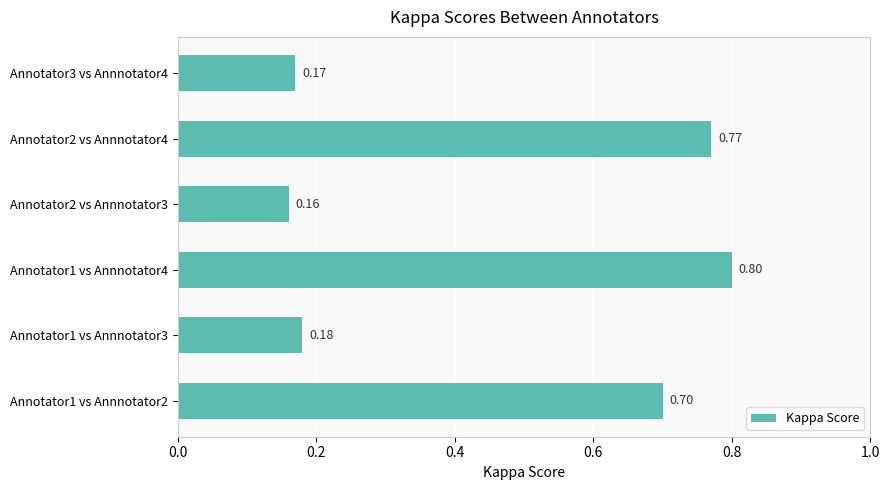

Rank the categories by value from lowest to highest.

Annotator2 vs Annnotator3, Annotator3 vs Annnotator4, Annotator1 vs Annnotator3, Annotator1 vs Annnotator2, Annotator2 vs Annnotator4, Annotator1 vs Annnotator4